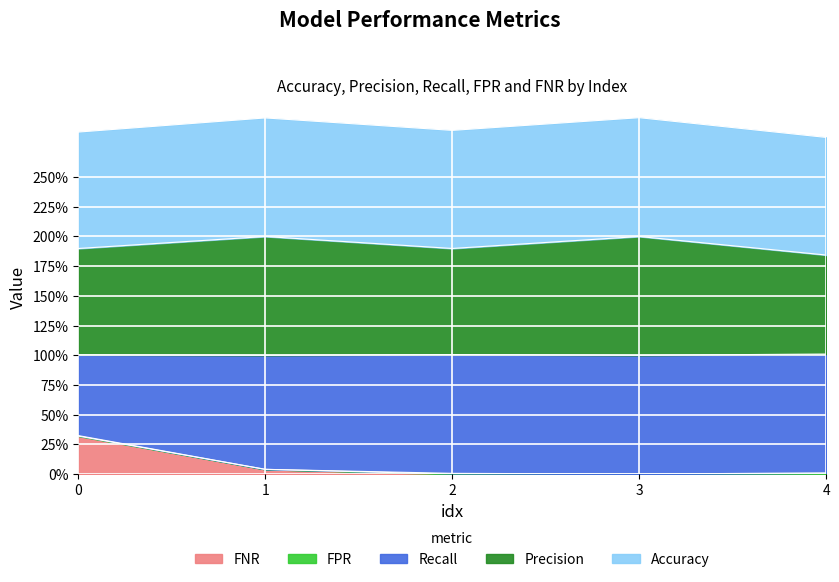

How many interior local peaks does the FPR series have?

1